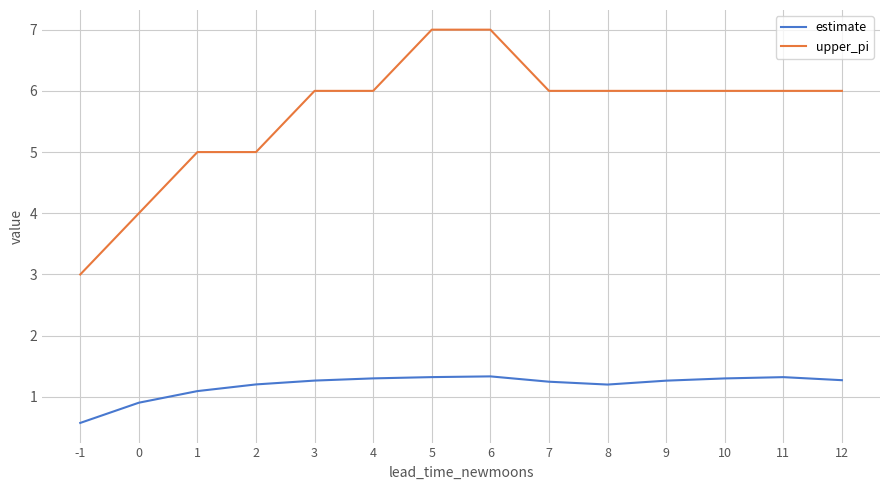

What is the spread (max minus min) of values at 0?

3.1